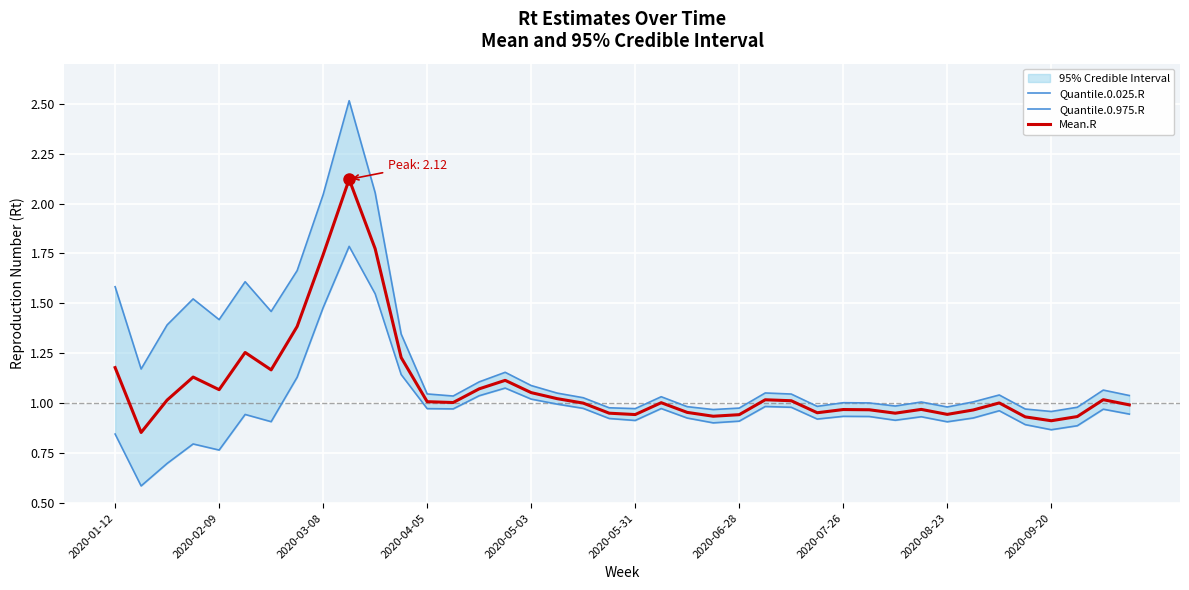

Which series has the widest spread of values?

Quantile.0.975.R